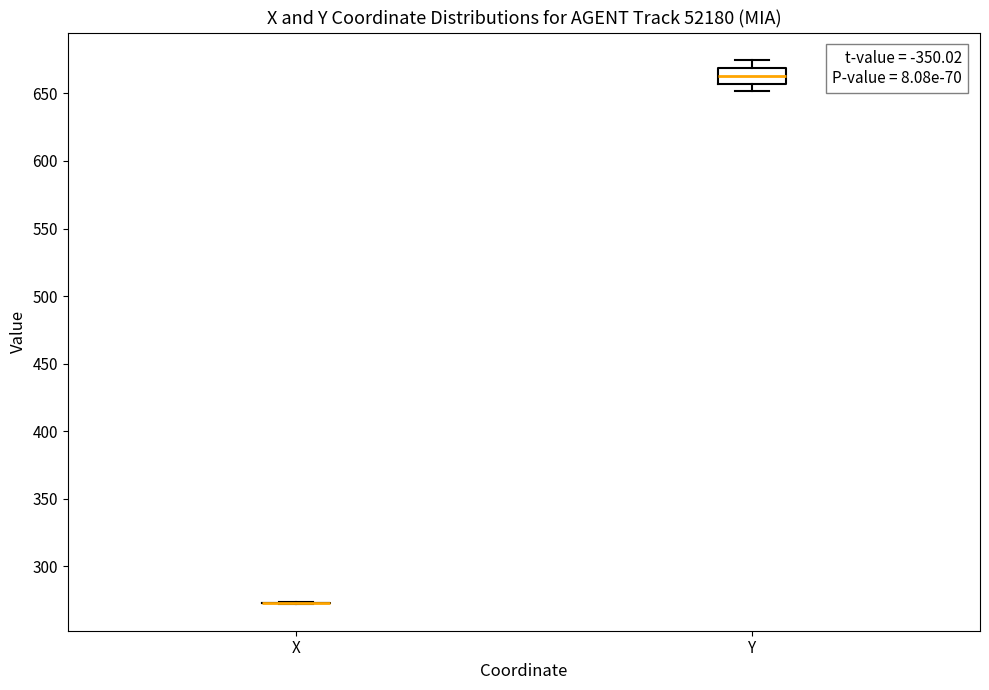

Comparing the boxes themselves (not the whiskers), which one is the tallest?

Y